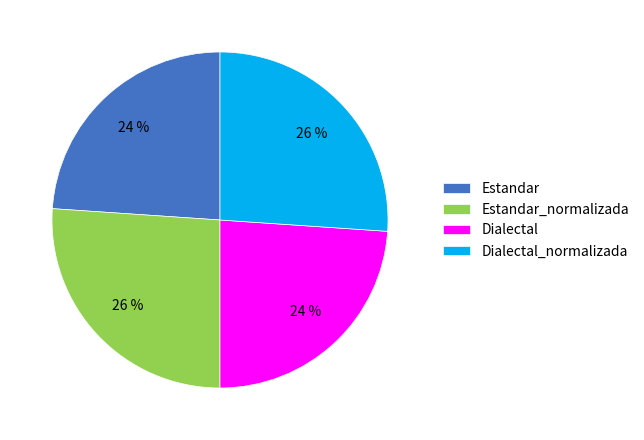

How many segments does this pie chart have?

4